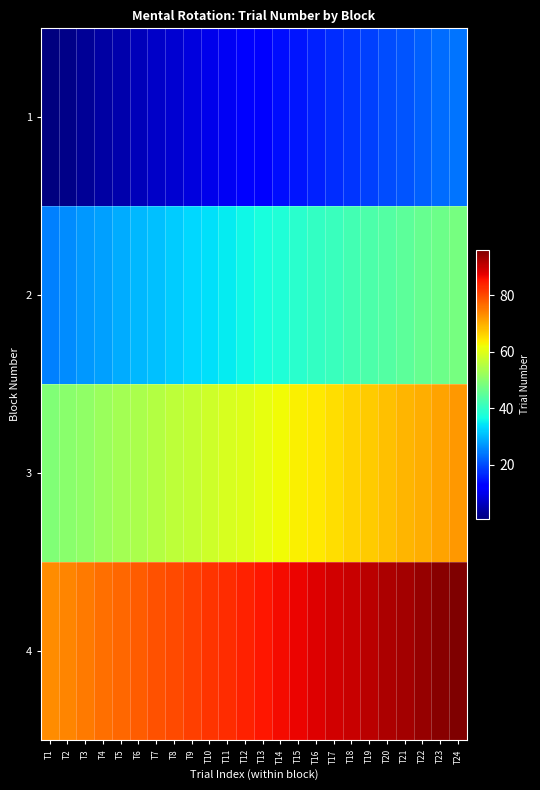

What is the total value across all series at T6?

168